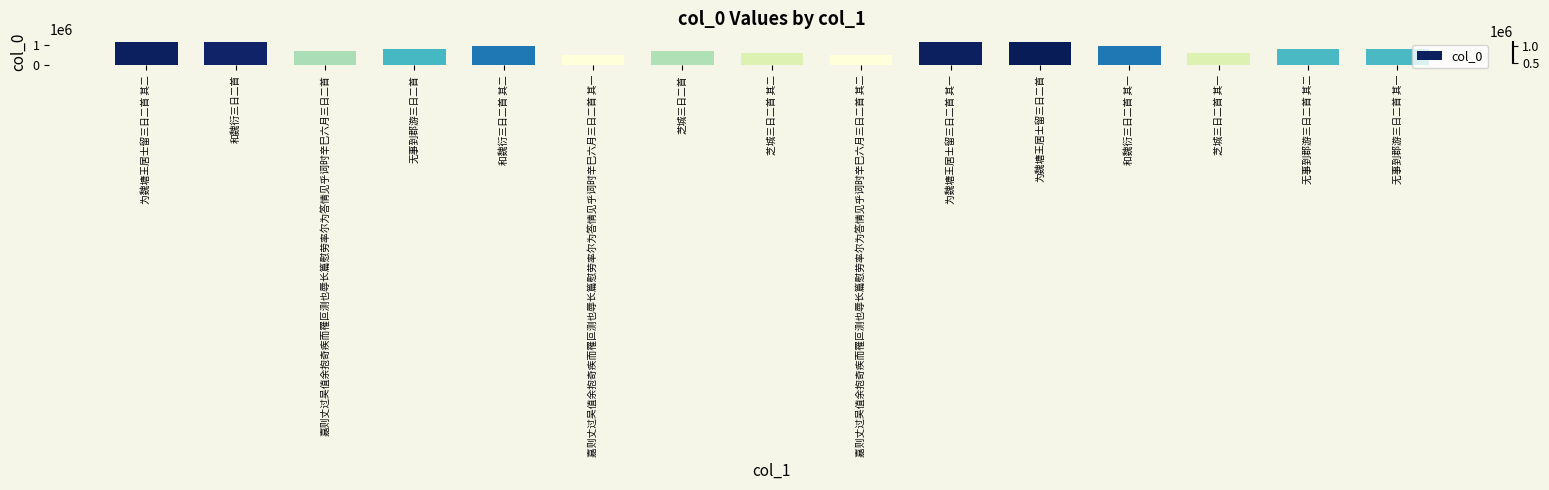

How many values are below 808875?

7